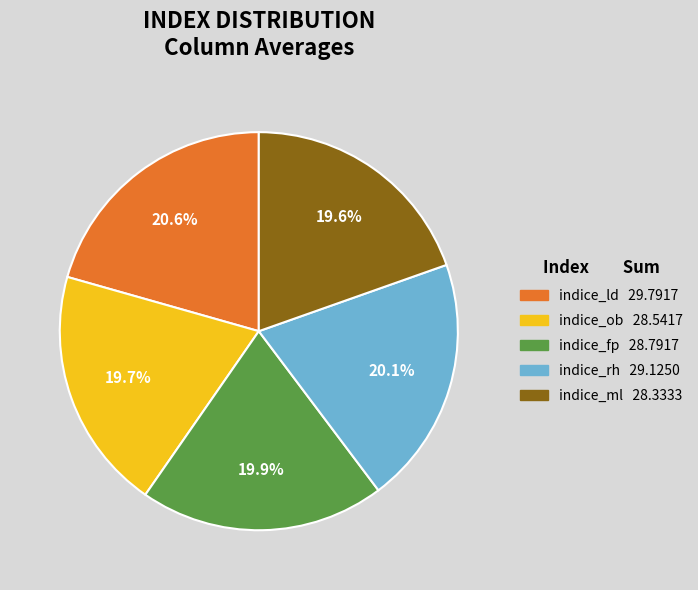

To the nearest percent, what portion does indice_fp represent?

20%